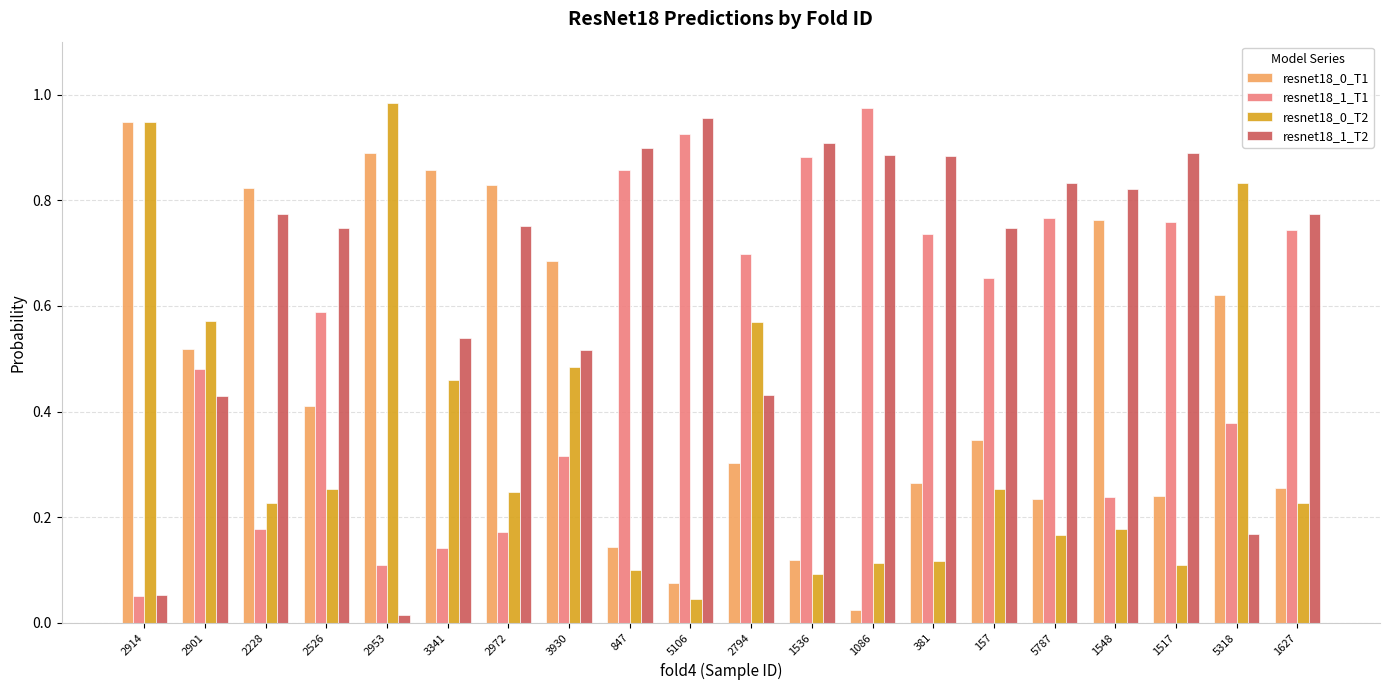

Is the value of resnet18_0_T2 at 1627 greater than the value of resnet18_0_T1 at 381?

No